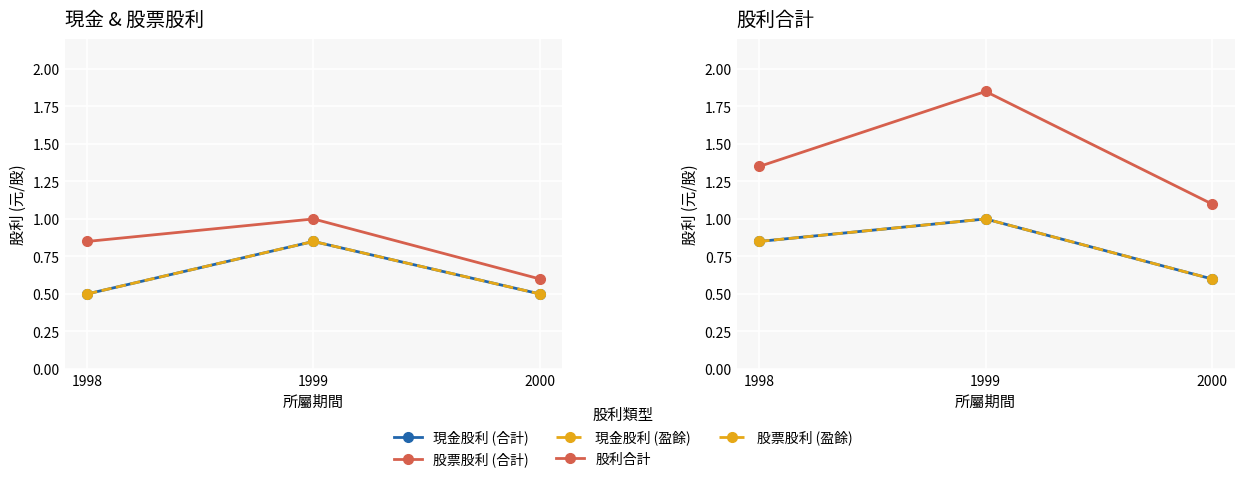

Reading left to right, extract all data points from this chart.

現金股利 (合計): 1998=0.5	1999=0.8	2000=0.5
股票股利 (合計): 1998=0.8	1999=1.0	2000=0.6
現金股利 (盈餘): 1998=0.5	1999=0.8	2000=0.5
股利合計: 1998=1.4	1999=1.9	2000=1.1
股票股利 (盈餘): 1998=0.8	1999=1.0	2000=0.6